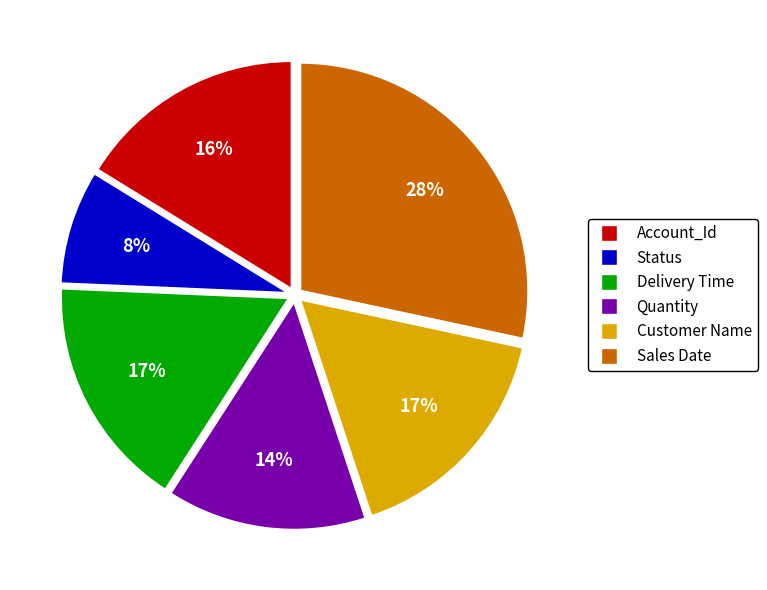

Which category has the biggest portion of the pie?

Sales Date